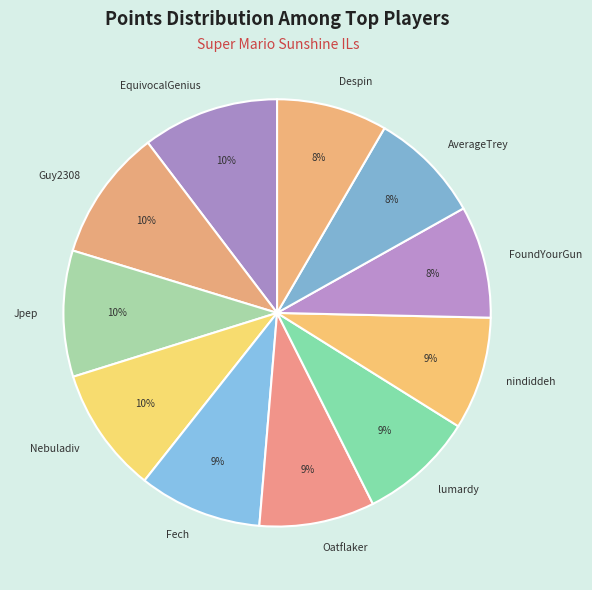

Which has a higher value, Fech or Guy2308?

Guy2308